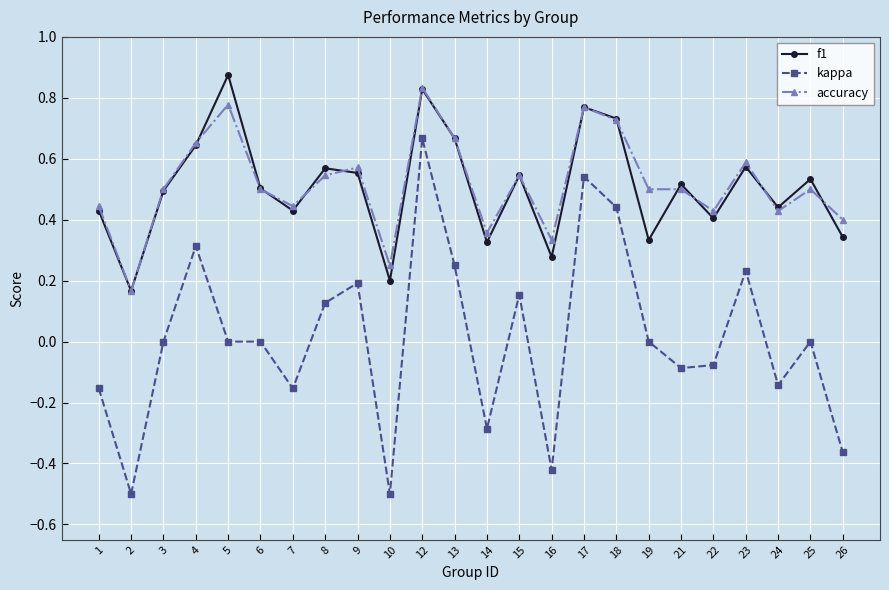

The accuracy series shows 0.2 at 6. True or false?

False